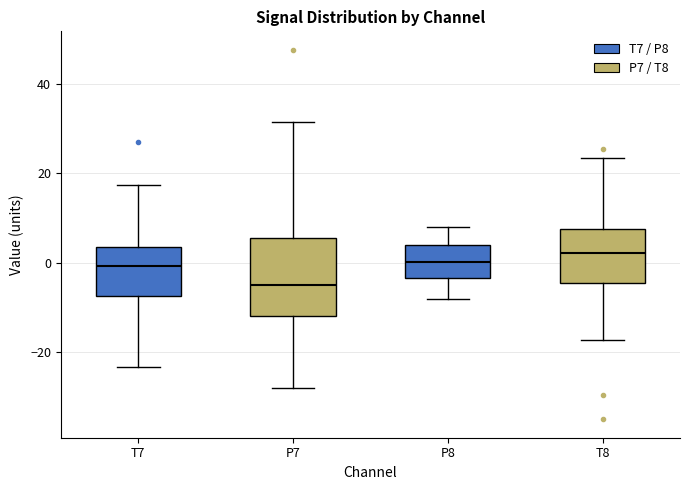

Which box's median line is the highest?

T8